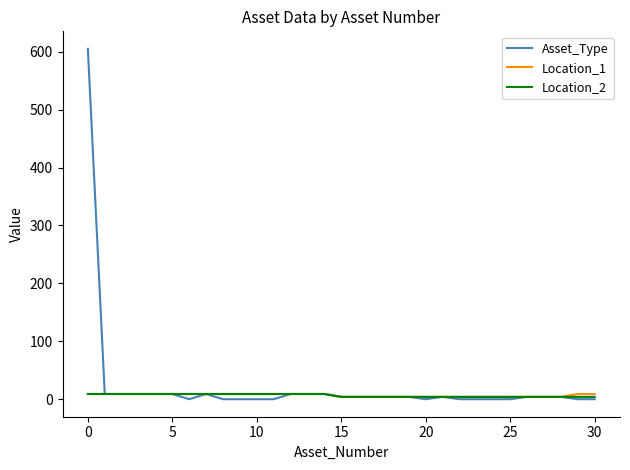

Which series has the largest range (max minus min)?

Asset_Type